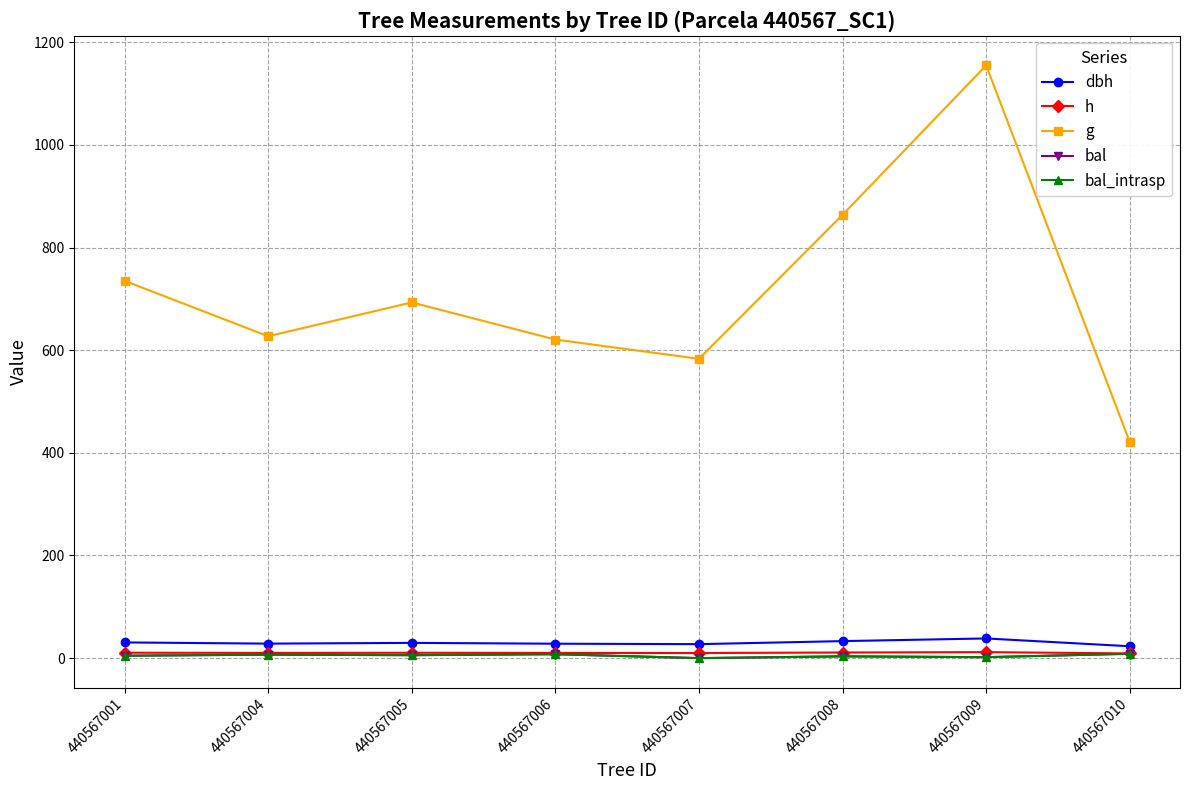

Reading left to right, what are all the values shown in this chart?

dbh: 440567001=30.6	440567004=28.3	440567005=29.7	440567006=28.1	440567007=27.2	440567008=33.2	440567009=38.4	440567010=23.2
h: 440567001=10.6	440567004=10.1	440567005=10.4	440567006=10.1	440567007=10.0	440567008=11.0	440567009=11.7	440567010=9.1
g: 440567001=735.3	440567004=627.2	440567005=693.1	440567006=620.9	440567007=583.3	440567008=863.9	440567009=1155.0	440567010=421.2
bal: 440567001=4.7	440567004=6.7	440567005=5.8	440567006=7.6	440567007=0.0	440567008=3.5	440567009=1.9	440567010=8.5
bal_intrasp: 440567001=4.7	440567004=6.7	440567005=5.8	440567006=7.6	440567007=0.0	440567008=3.5	440567009=1.9	440567010=8.5